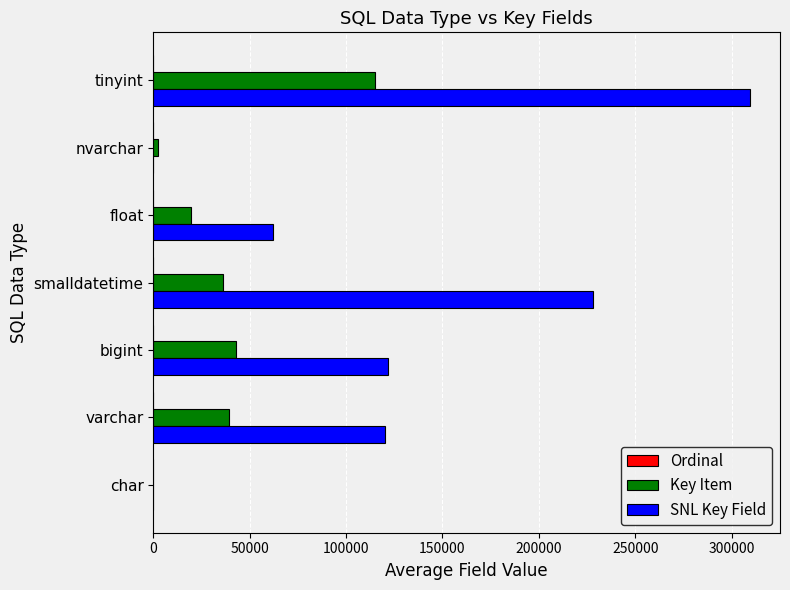

What is the average value of the Key Item series?

36421.9